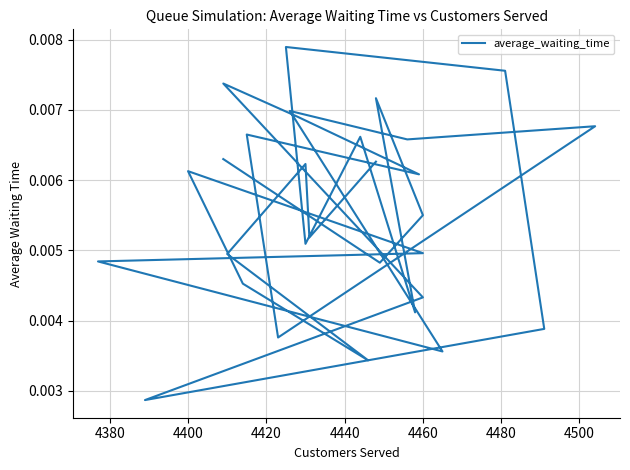

How many points are higher than both their immediate neighbors (excluding endpoints)?

9